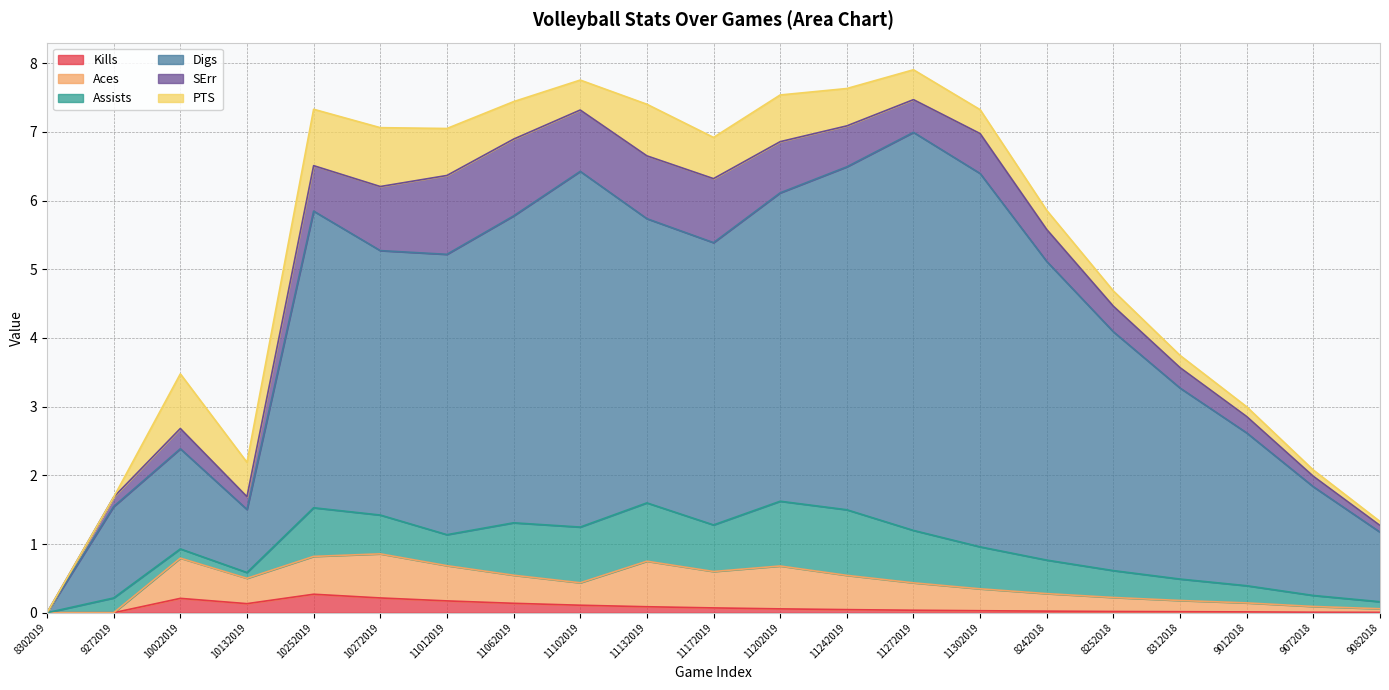

True or false: Kills has more than 0 points higher than both neighbors.

True